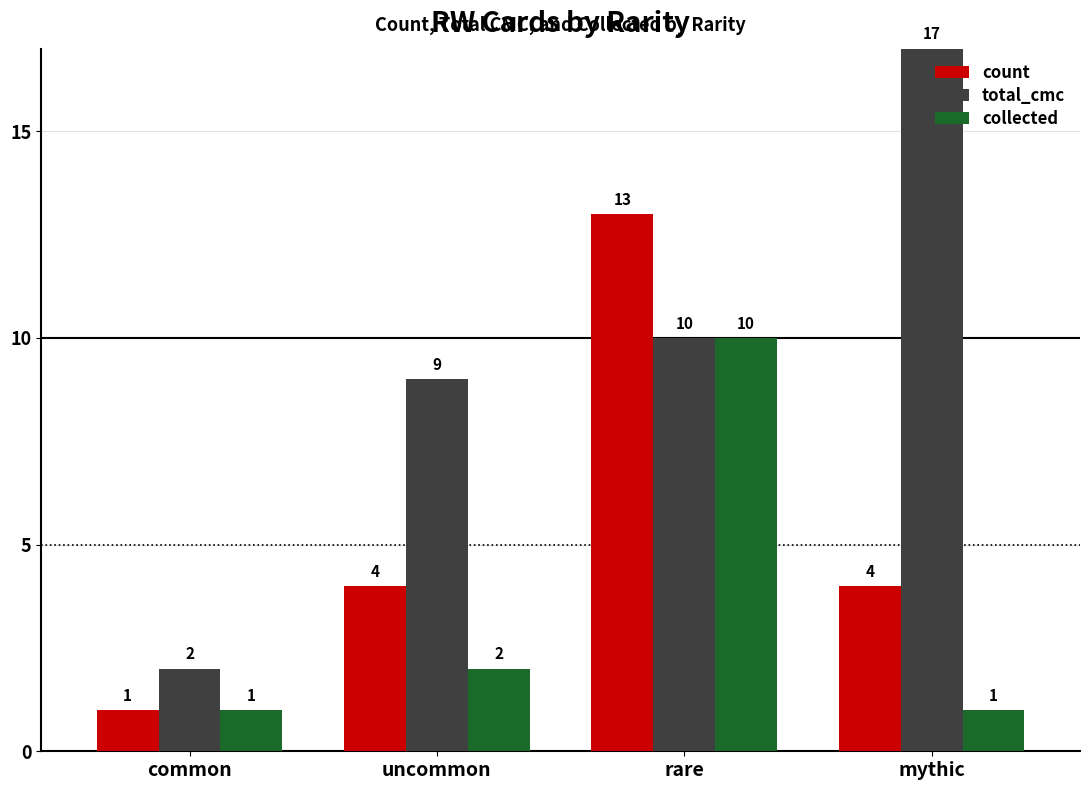

What are all the series names shown in the legend?

count, total_cmc, collected